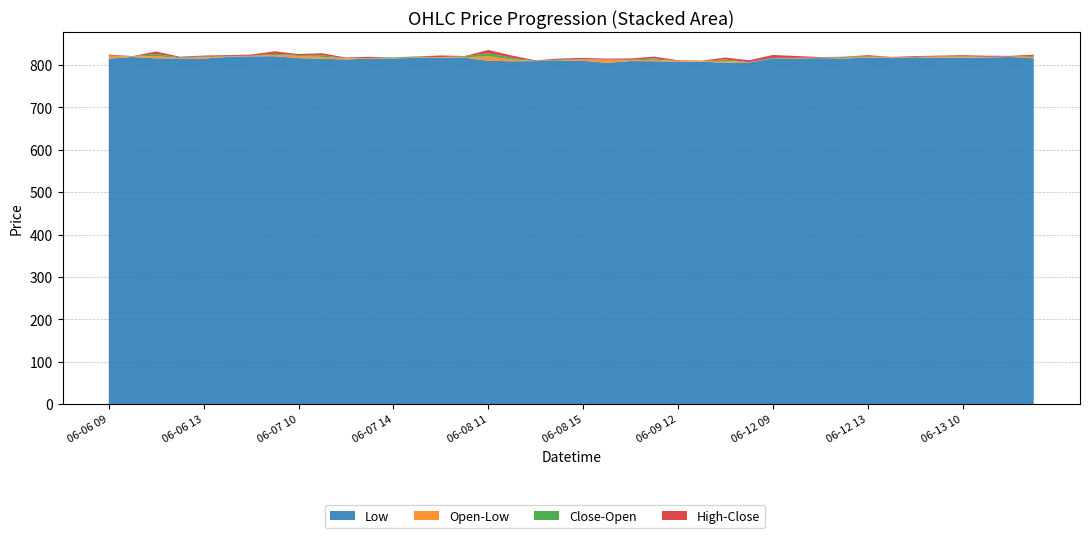

Reading left to right, list all the values displayed in this chart.

Open: 821.0	820.1	820.8	816.0	818.0	819.8	821.0	823.5	821.1	819.0	815.6	816.0	815.8	817.5	818.3	818.1	820.2	812.9	809.1	810.0	812.6	811.8	810.9	812.3	809.3	809.1	809.4	806.0	815.1	816.3	816.5	816.5	819.0	817.6	818.4	819.0	819.5	818.2	819.5	818.8
High: 822.4	820.8	822.0	819.2	822.0	823.0	824.5	827.0	821.5	820.5	817.4	818.5	817.8	820.0	822.3	821.0	820.6	814.2	810.9	815.0	814.9	813.0	815.1	813.2	811.0	810.0	810.5	811.0	823.5	820.5	817.5	819.3	819.5	818.8	820.9	821.9	820.4	821.7	821.3	819.0
Low: 814.7	818.6	815.4	815.2	815.0	818.6	820.1	820.5	816.0	814.5	812.8	815.0	815.0	816.9	816.5	817.1	809.7	808.6	809.0	809.4	809.6	805.0	809.1	808.6	807.3	807.5	805.4	805.5	815.1	815.2	816.0	815.1	817.2	816.0	818.0	816.5	817.0	817.2	818.8	815.5
Close: 820.1	820.6	816.0	817.7	819.8	821.0	821.6	821.0	819.0	815.6	816.0	815.8	817.7	819.0	818.5	820.2	813.0	808.9	809.6	812.1	811.9	810.9	811.8	809.1	809.6	809.4	806.0	806.4	816.5	816.0	816.0	818.4	817.2	817.8	818.9	820.1	818.2	819.1	819.5	816.1